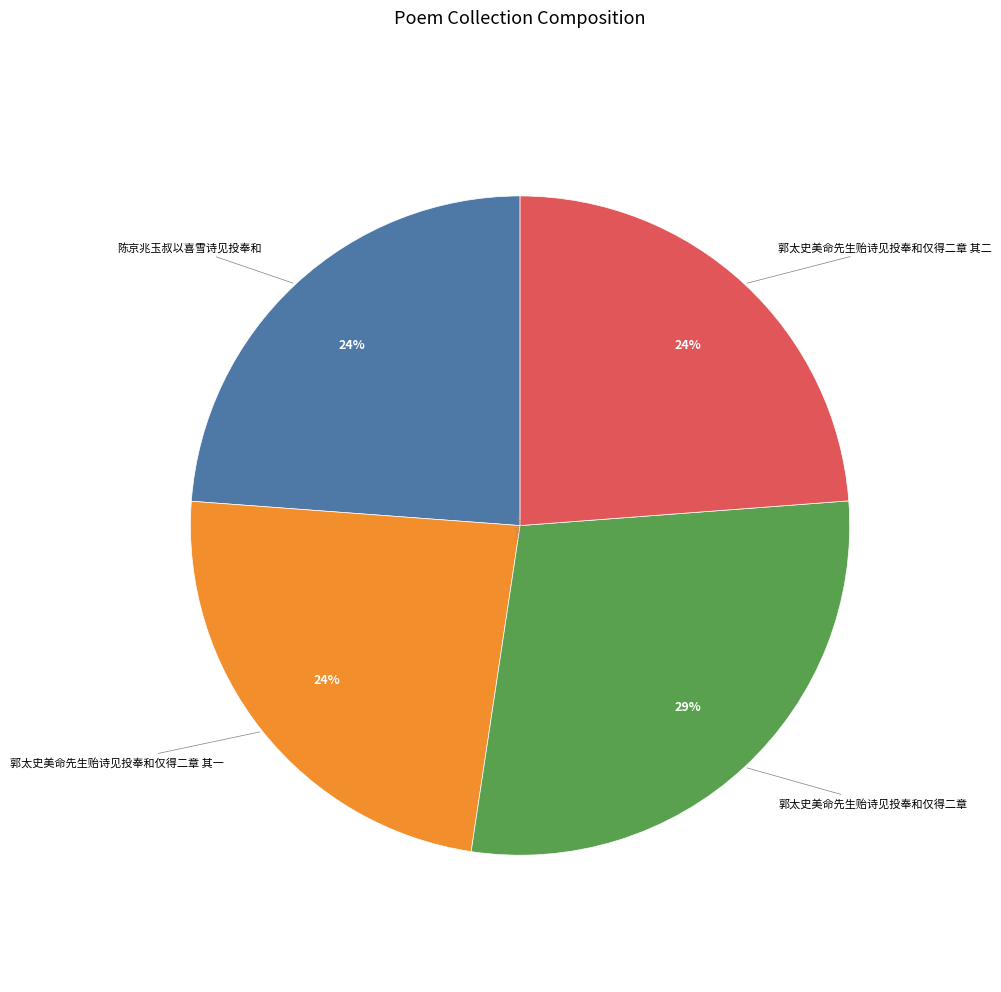

Is there any slice that represents more than half of the pie?

No